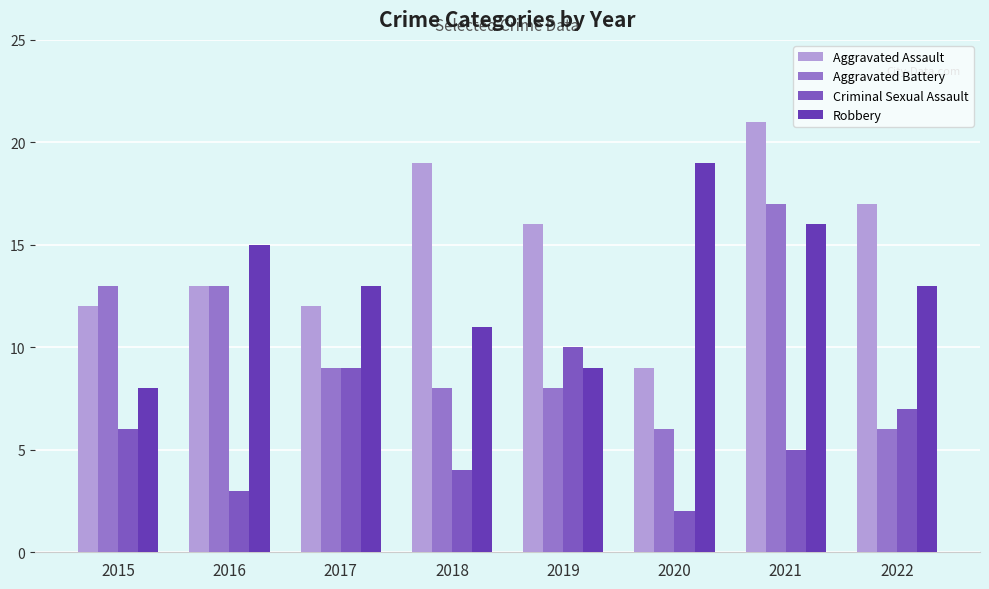

What is the value of the Aggravated Assault bar at the 7th from the left?

21